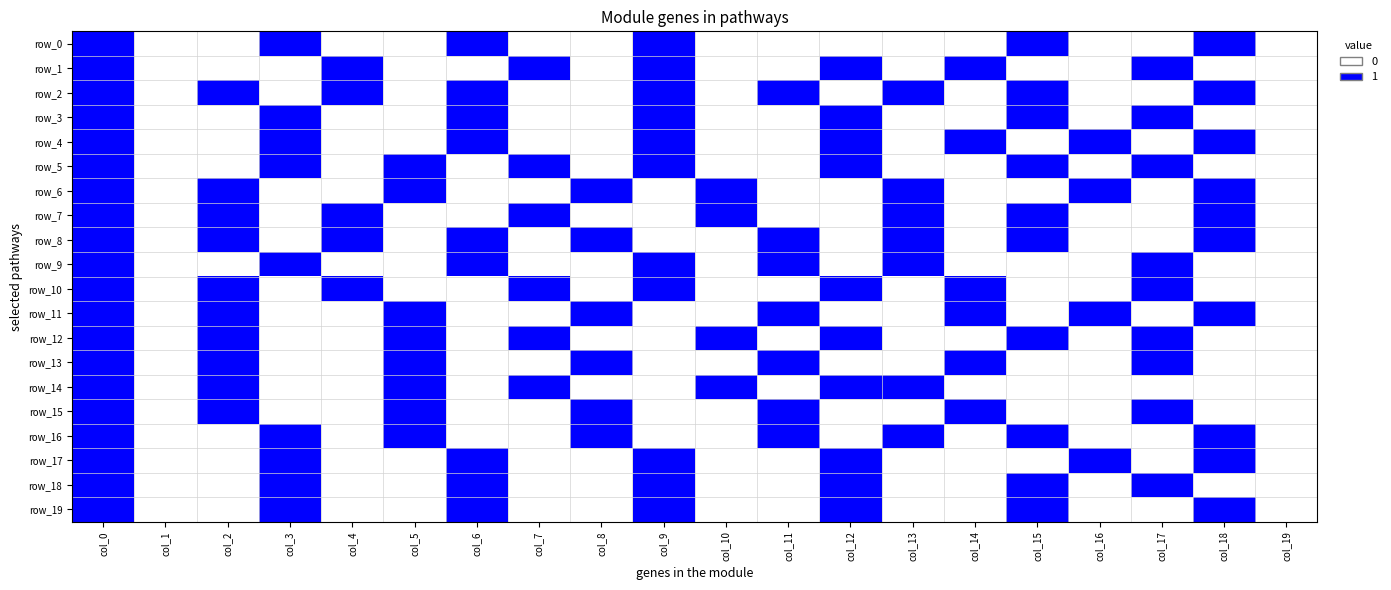

Reading left to right, extract all data points from this chart.

row_0: 1	0	0	1	0	0	1	0	0	1	0	0	0	0	0	1	0	0	1	0
row_1: 1	0	0	0	1	0	0	1	0	1	0	0	1	0	1	0	0	1	0	0
row_2: 1	0	1	0	1	0	1	0	0	1	0	1	0	1	0	1	0	0	1	0
row_3: 1	0	0	1	0	0	1	0	0	1	0	0	1	0	0	1	0	1	0	0
row_4: 1	0	0	1	0	0	1	0	0	1	0	0	1	0	1	0	1	0	1	0
row_5: 1	0	0	1	0	1	0	1	0	1	0	0	1	0	0	1	0	1	0	0
row_6: 1	0	1	0	0	1	0	0	1	0	1	0	0	1	0	0	1	0	1	0
row_7: 1	0	1	0	1	0	0	1	0	0	1	0	0	1	0	1	0	0	1	0
row_8: 1	0	1	0	1	0	1	0	1	0	0	1	0	1	0	1	0	0	1	0
row_9: 1	0	0	1	0	0	1	0	0	1	0	1	0	1	0	0	0	1	0	0
row_10: 1	0	1	0	1	0	0	1	0	1	0	0	1	0	1	0	0	1	0	0
row_11: 1	0	1	0	0	1	0	0	1	0	0	1	0	0	1	0	1	0	1	0
row_12: 1	0	1	0	0	1	0	1	0	0	1	0	1	0	0	1	0	1	0	0
row_13: 1	0	1	0	0	1	0	0	1	0	0	1	0	0	1	0	0	1	0	0
row_14: 1	0	1	0	0	1	0	1	0	0	1	0	1	1	0	0	0	0	0	0
row_15: 1	0	1	0	0	1	0	0	1	0	0	1	0	0	1	0	0	1	0	0
row_16: 1	0	0	1	0	1	0	0	1	0	0	1	0	1	0	1	0	0	1	0
row_17: 1	0	0	1	0	0	1	0	0	1	0	0	1	0	0	0	1	0	1	0
row_18: 1	0	0	1	0	0	1	0	0	1	0	0	1	0	0	1	0	1	0	0
row_19: 1	0	0	1	0	0	1	0	0	1	0	0	1	0	0	1	0	0	1	0